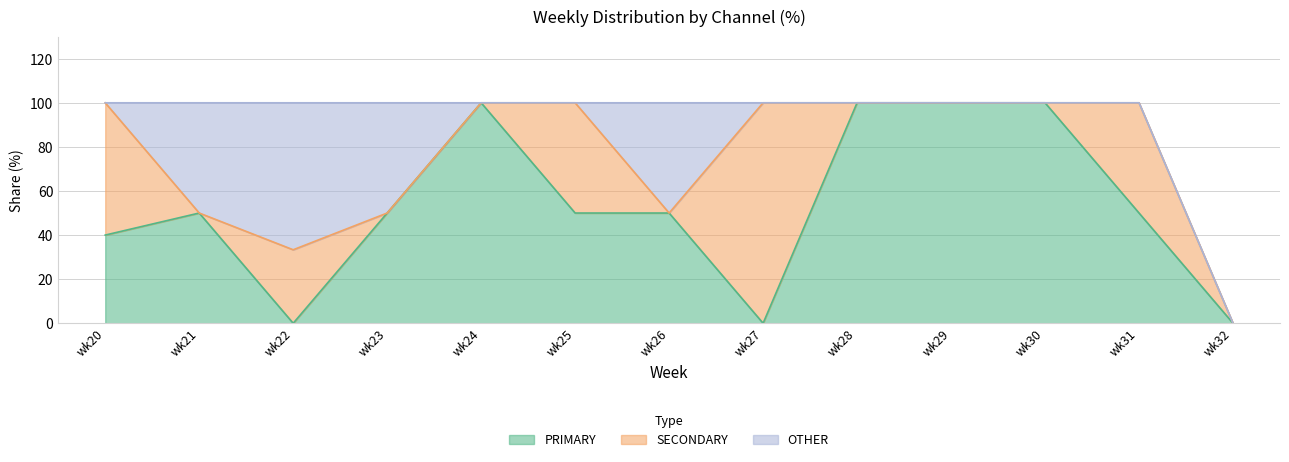

The OTHER series shows 0.0 at wk29. True or false?

True